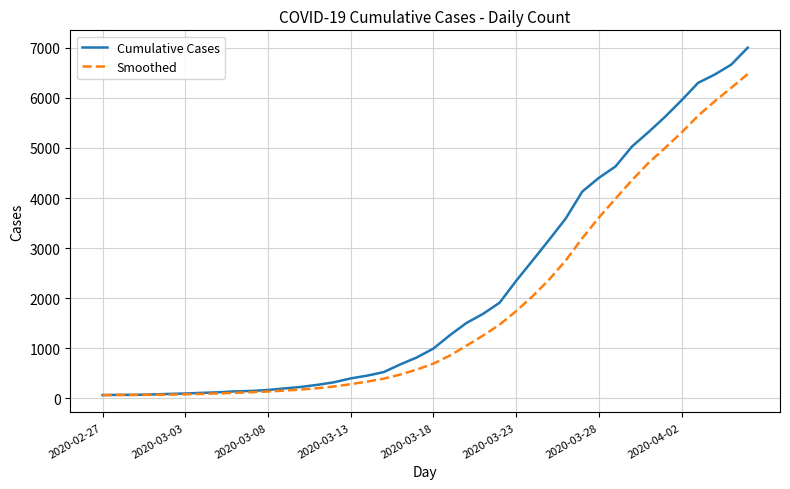

Does the chart have visible grid lines?

Yes